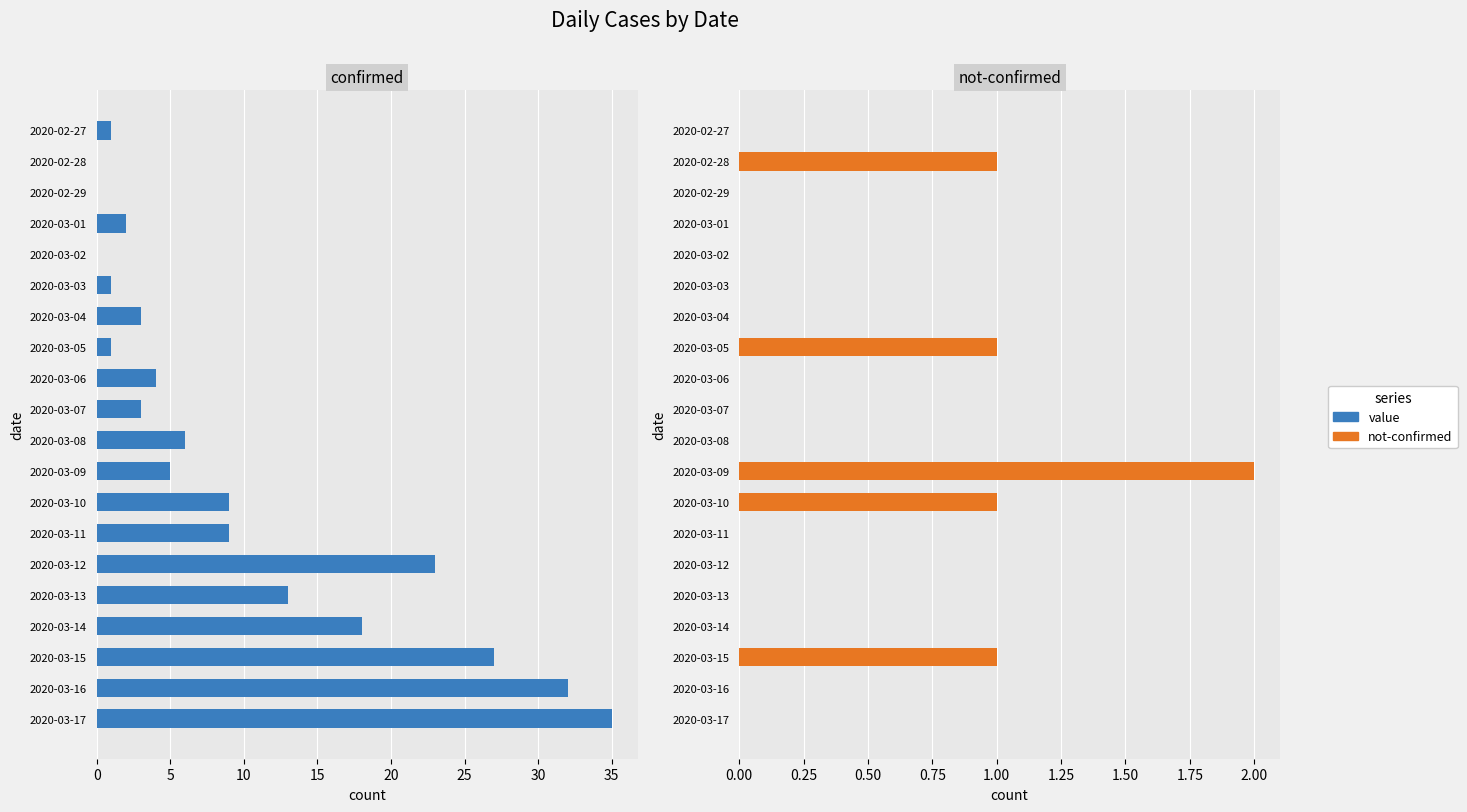

The value of not-confirmed at 2020-03-04 is -1. True or false?

False